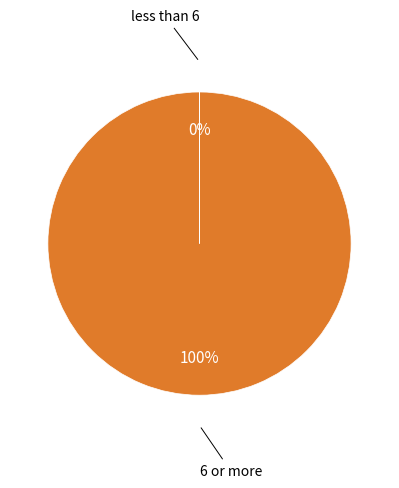

True or false: 6 or more accounts for 100% of the total.

True